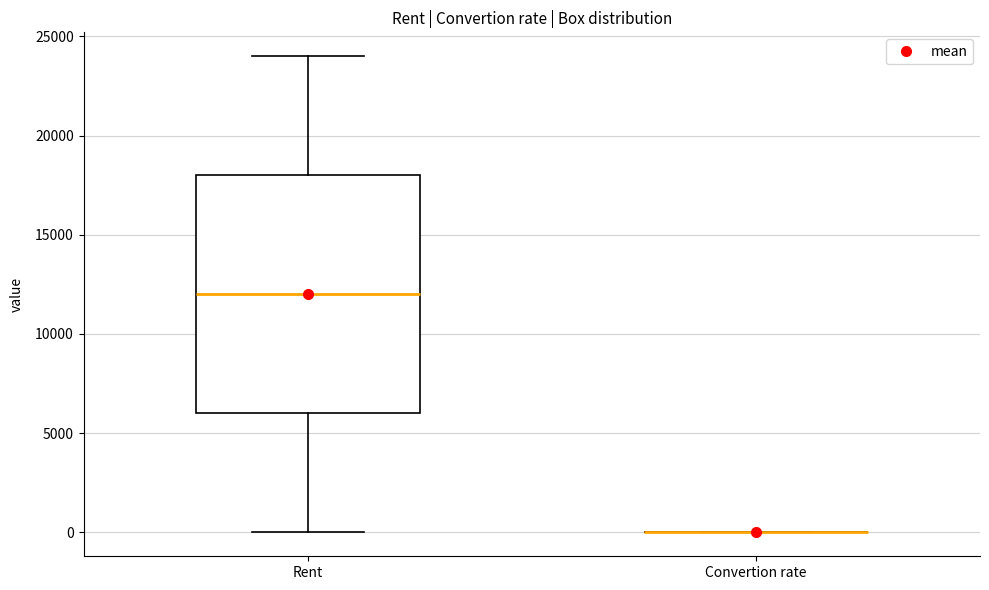

Which box is the tallest, from its lower edge to its upper edge?

Rent